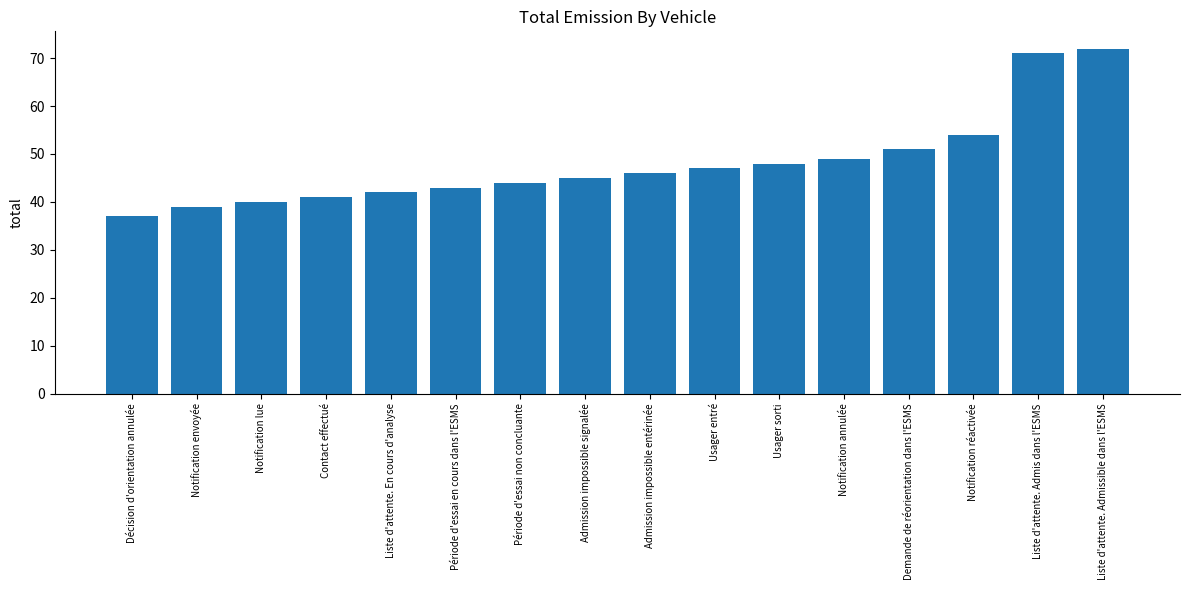

Between Liste d'attente. Admis dans l'ESMS and Notification lue, which is larger?

Liste d'attente. Admis dans l'ESMS